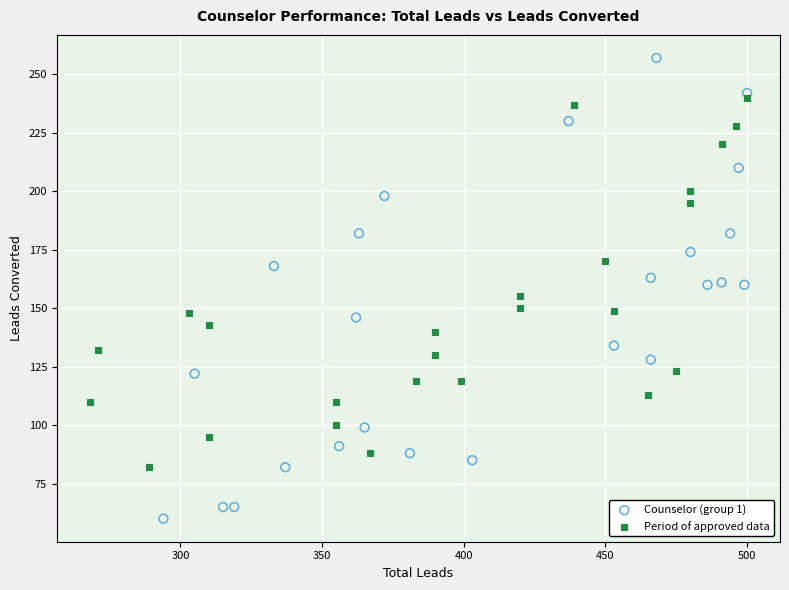

Which series reaches the minimum Y coordinate?

Counselor (group 1)